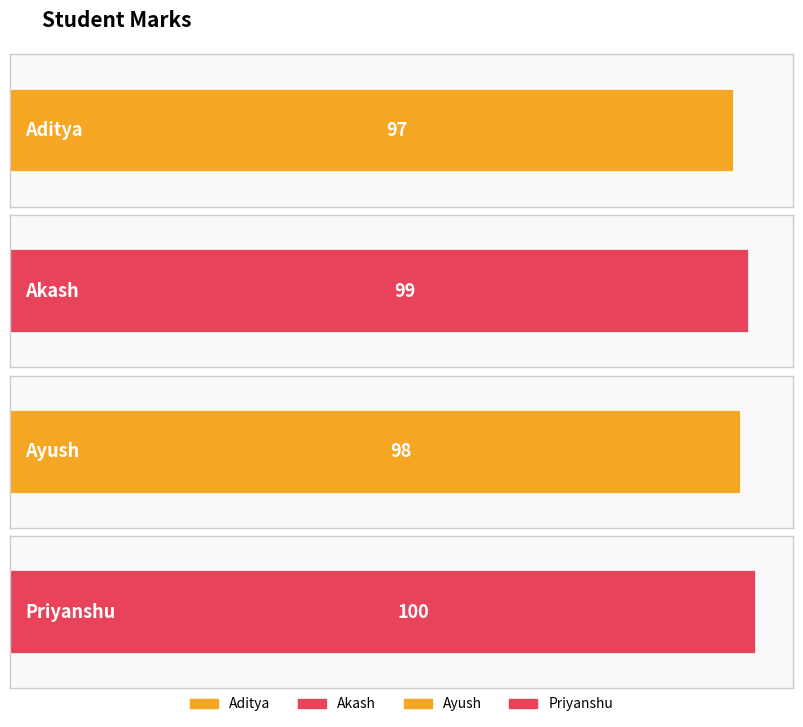

How many data points are less than 99?

2